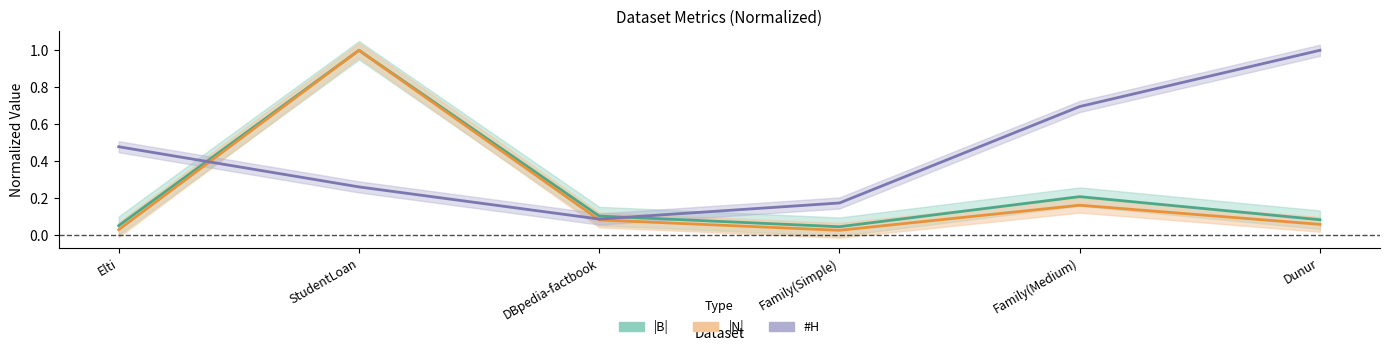

In |N|, how many points are lower than both neighbors (excluding endpoints)?

1